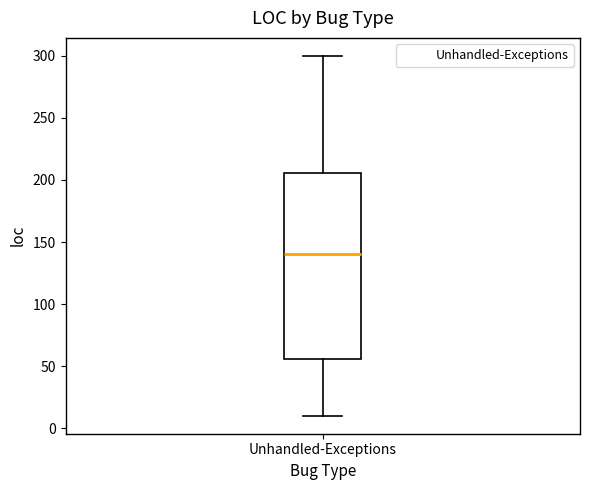

Transcribe this box plot: give where the median line is, the range the box spans, and where the two whiskers end, as read against the y-axis. The values are not printed on the chart, so give them approximately, as read against the axis.

median 140, box 55 to 205, whiskers 10 to 300